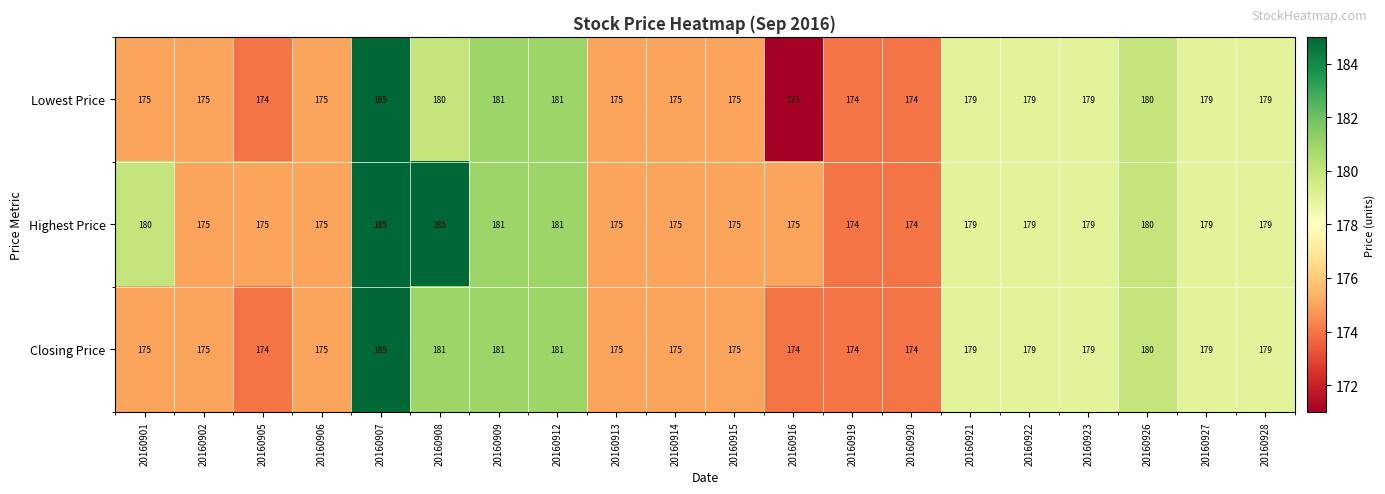

What is the sum of the Lowest Price values at 20160922 and 20160909?

360